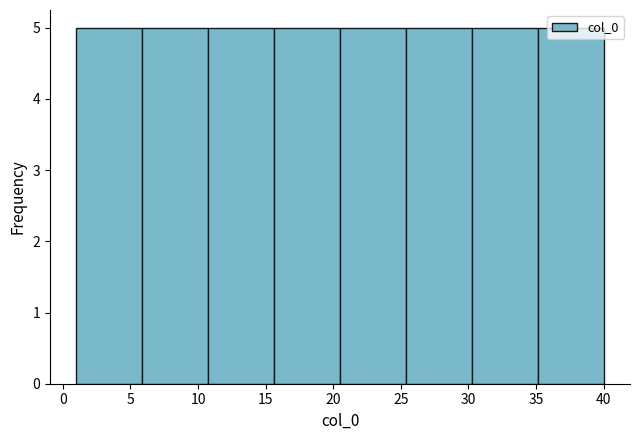

Reading left to right, transcribe this chart: for each bar, give the range it covers on the x-axis and its height. Neither the bar edges nor the heights are printed on the chart, so give them approximately, as read against the axes.

1.0 to 6.0: 5
6.0 to 11.0: 5
11.0 to 15.5: 5
15.5 to 20.5: 5
20.5 to 25.5: 5
25.5 to 30.5: 5
30.5 to 35.0: 5
35.0 to 40.0: 5